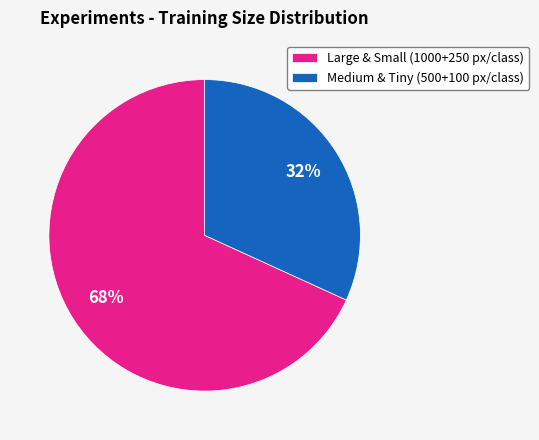

Count the number of slices in the pie.

2